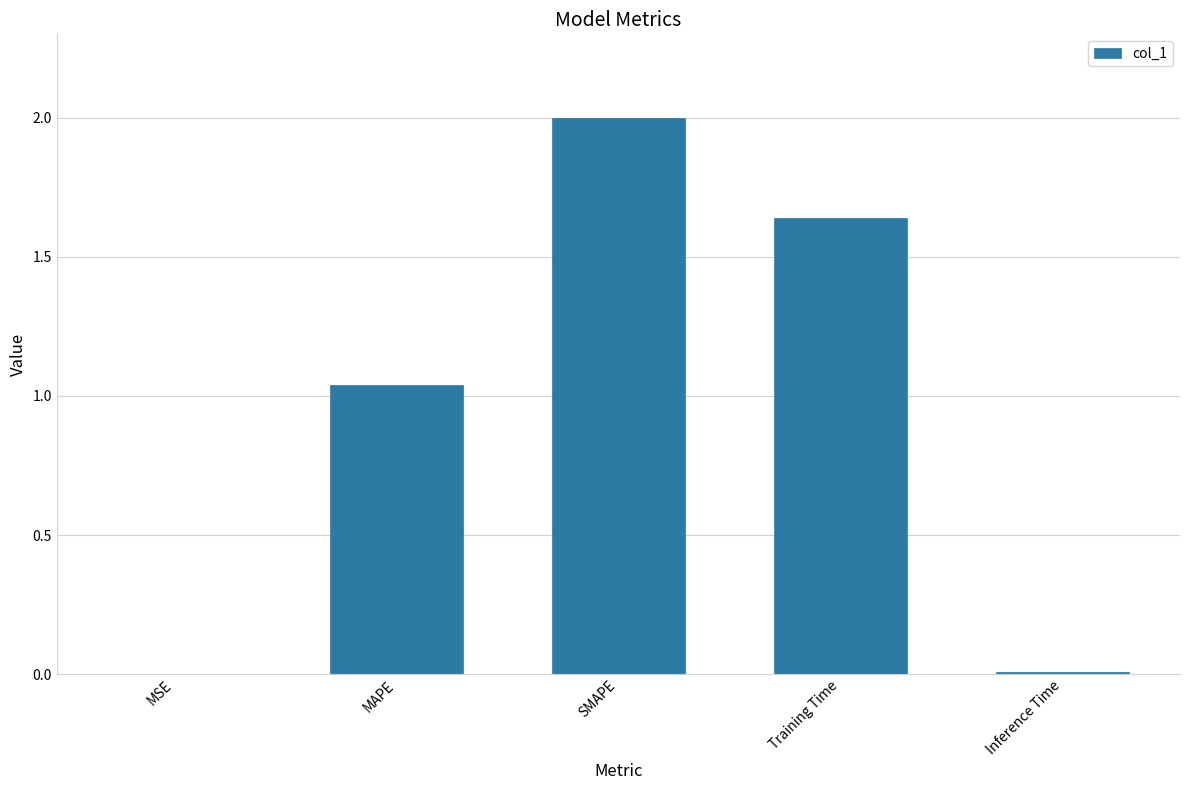

Are the bars horizontal?

No